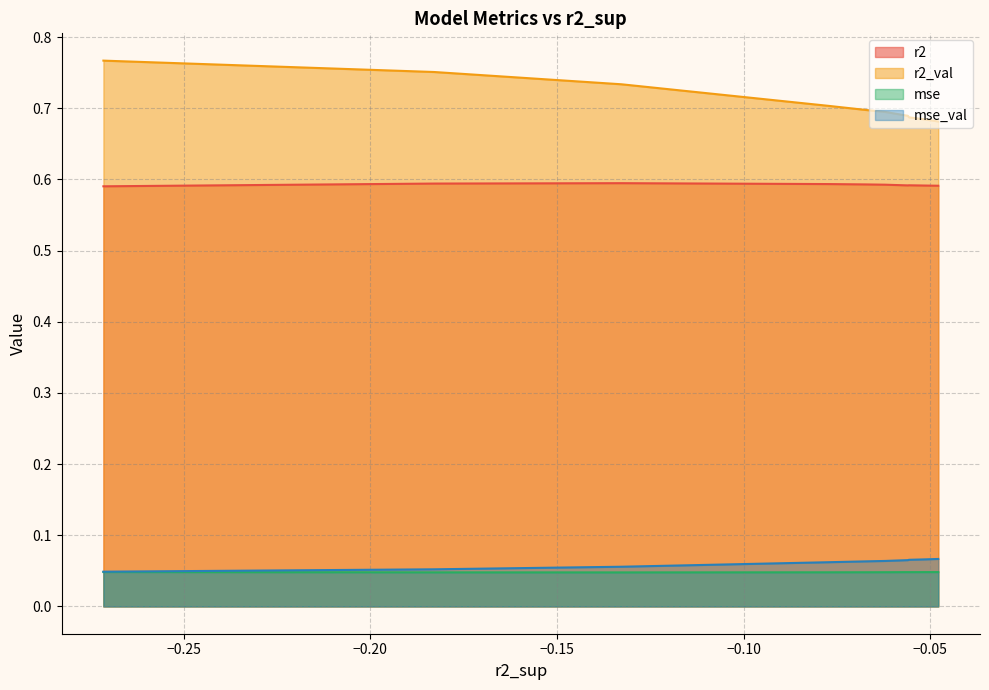

The value of r2 at model_3_22_9 is 0.6. True or false?

True